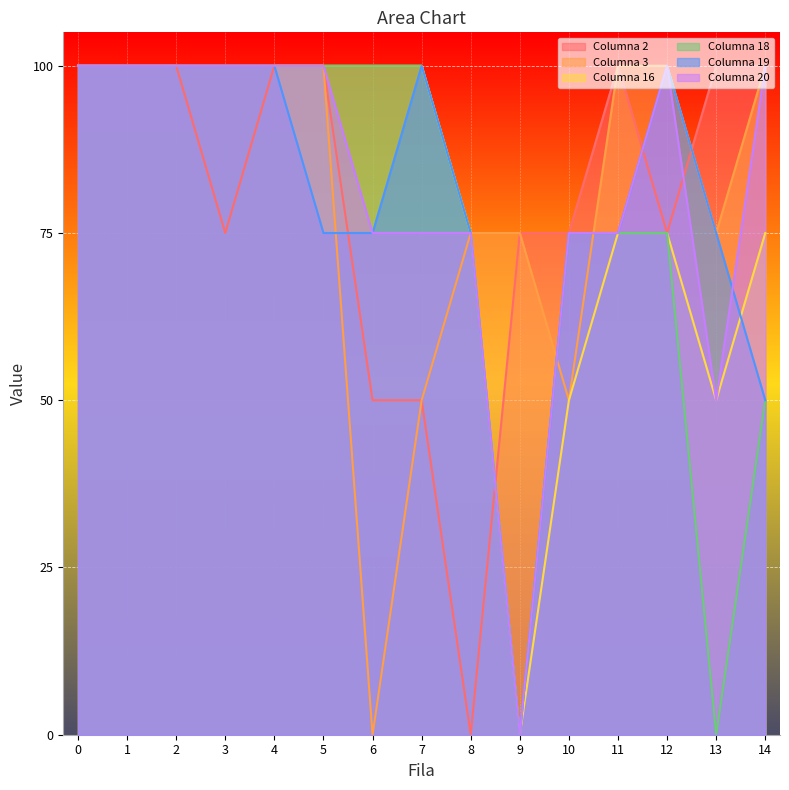

Where is the first local minimum for Columna 16?

9